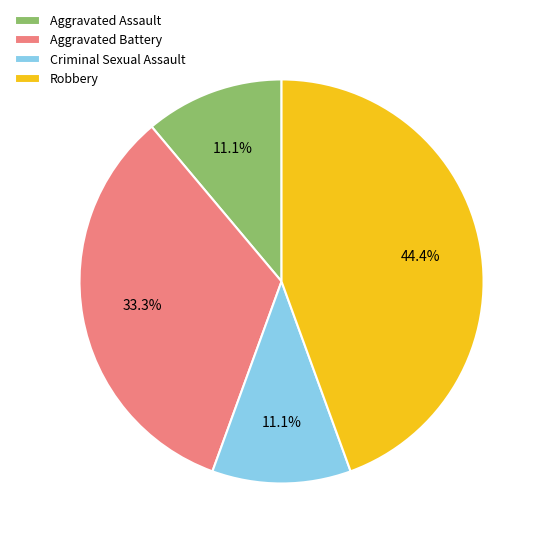

Which category has the biggest portion of the pie?

Robbery